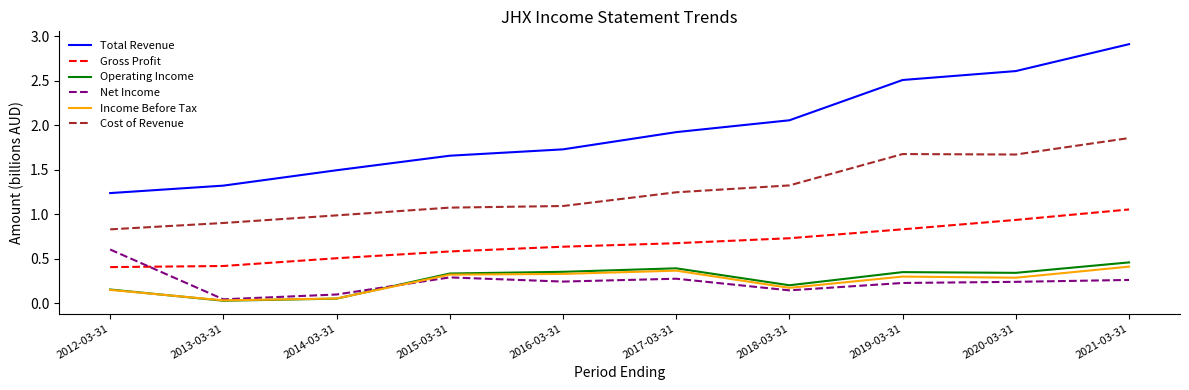

Which series changed the most between 2012-03-31 and 2017-03-31?

Total Revenue